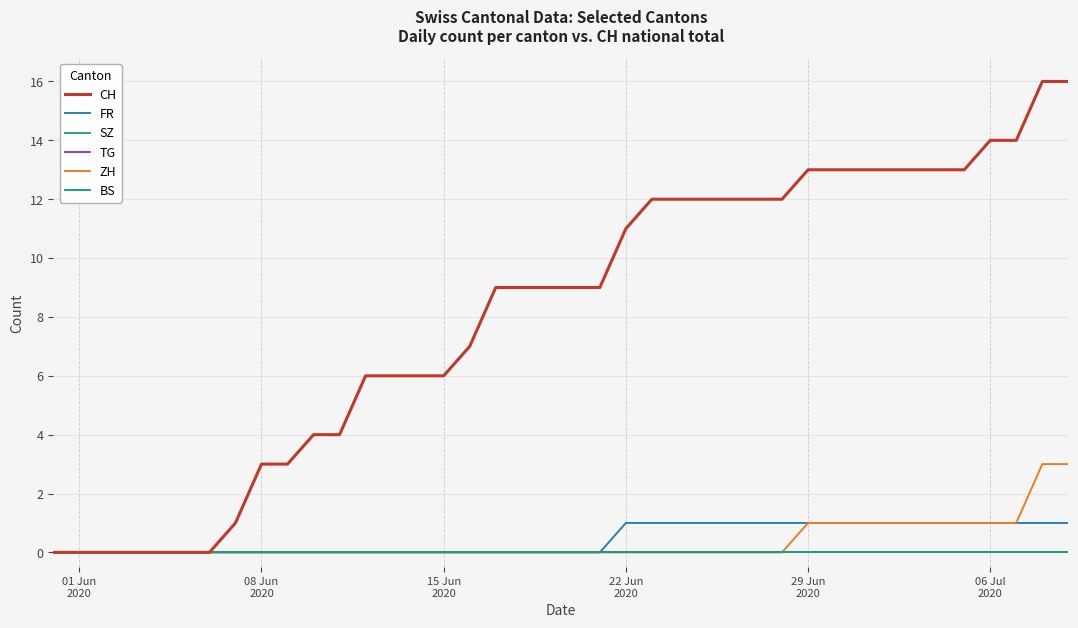

Does the chart have visible grid lines?

Yes